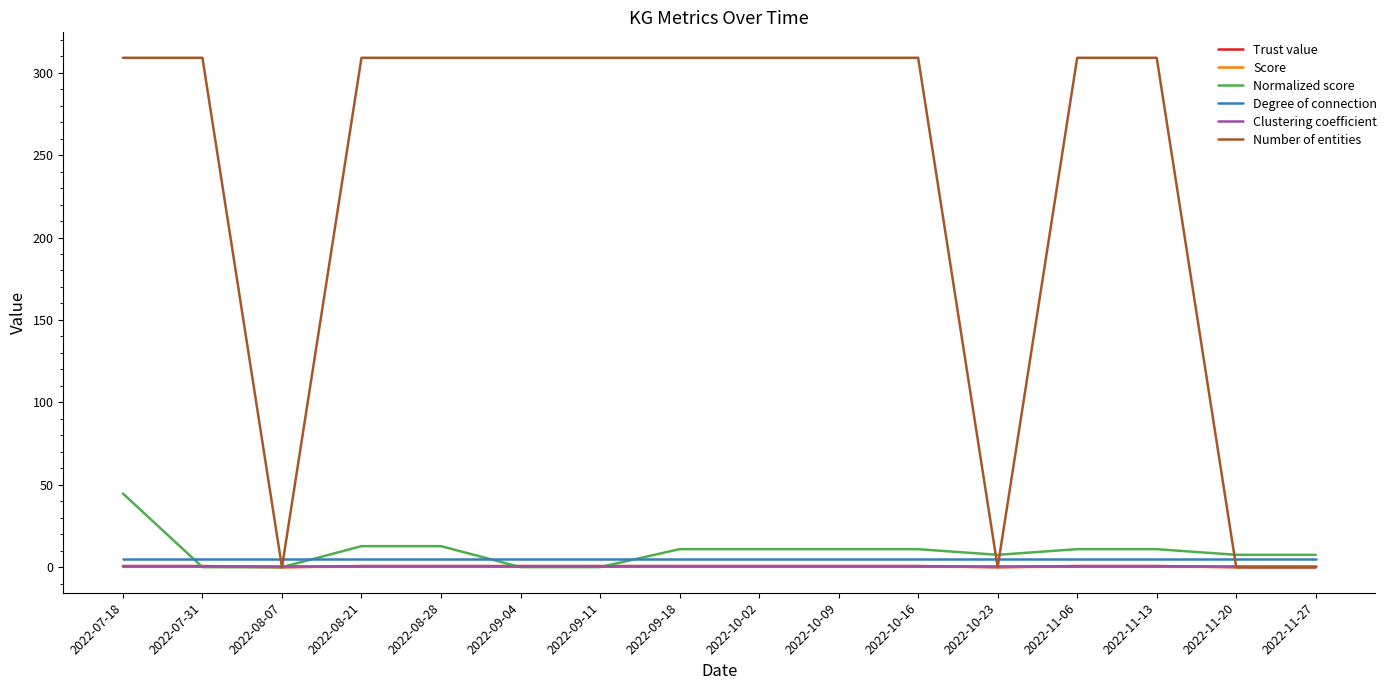

What is the sum of the Trust value values at 2022-09-11 and 2022-09-18?

1.5